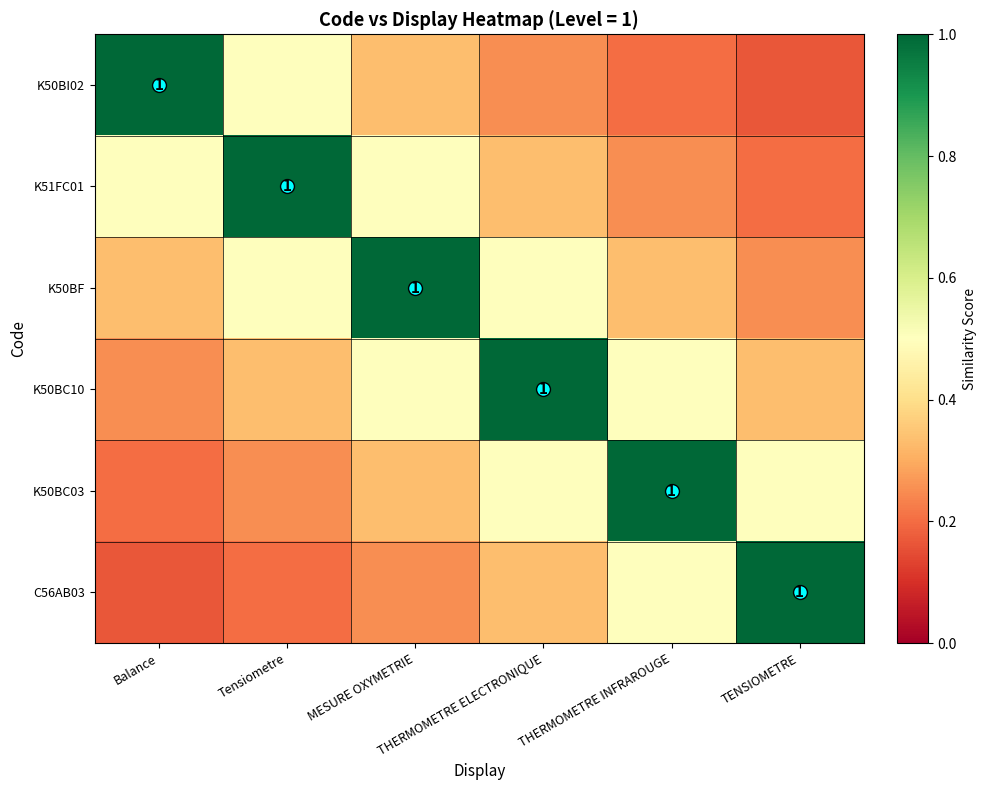

The K50BC03 series shows 0.8 at THERMOMETRE ELECTRONIQUE. True or false?

False